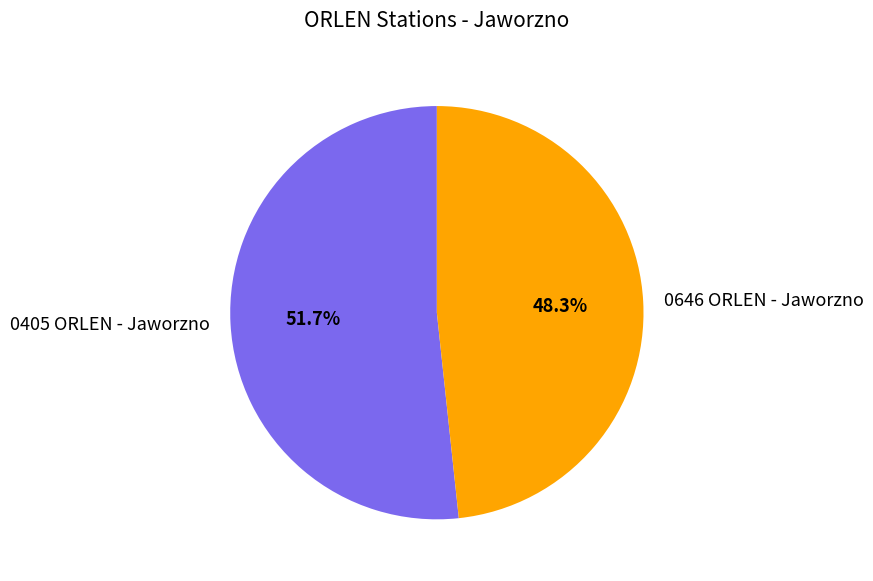

Which has a higher value, 0646 ORLEN - Jaworzno or 0405 ORLEN - Jaworzno?

0405 ORLEN - Jaworzno